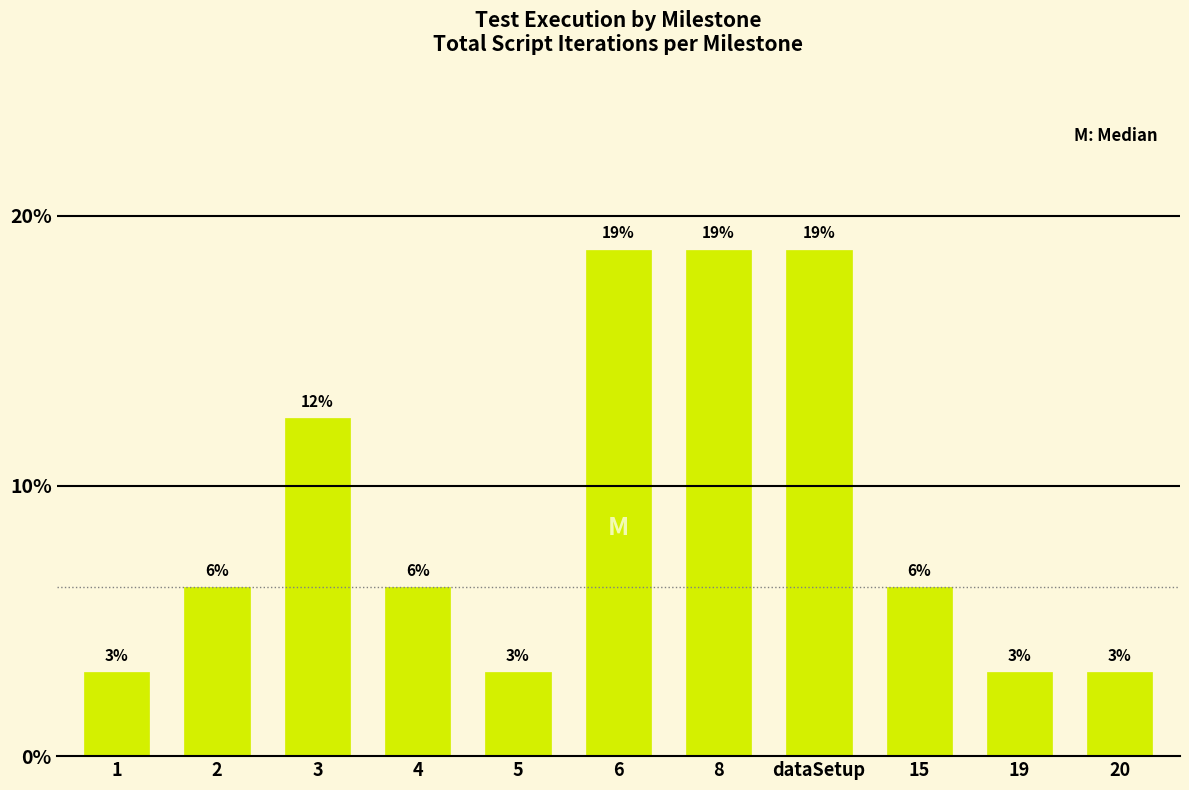

Are the bars horizontal?

No